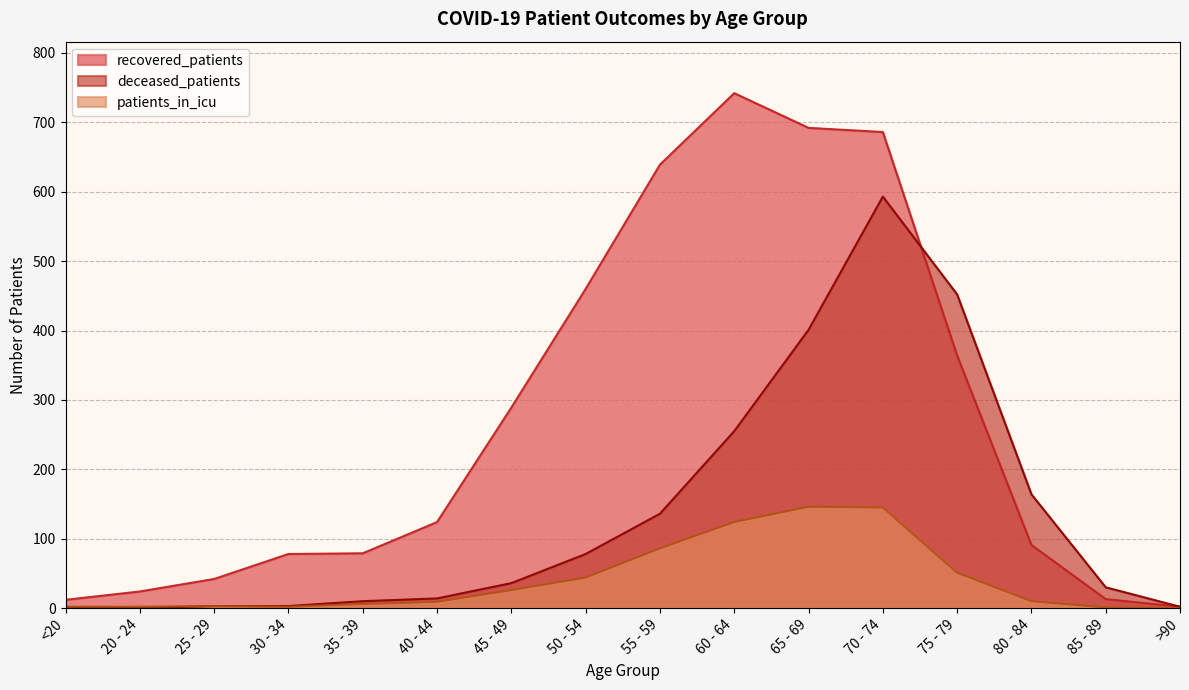

What is the label of the 1st point from the right?

>90